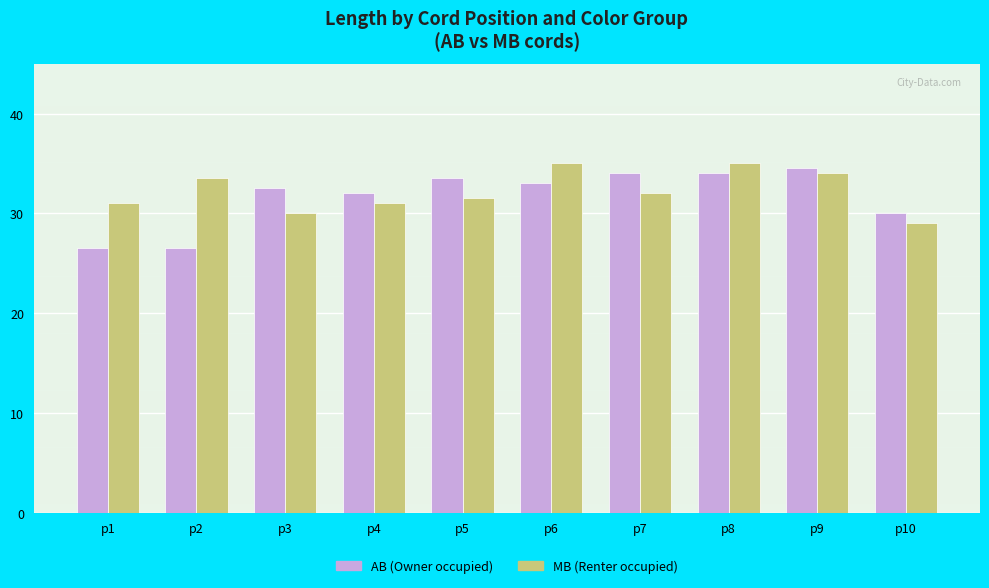

What is the difference between the AB (Owner occupied) values at p6 and p8?

1.0